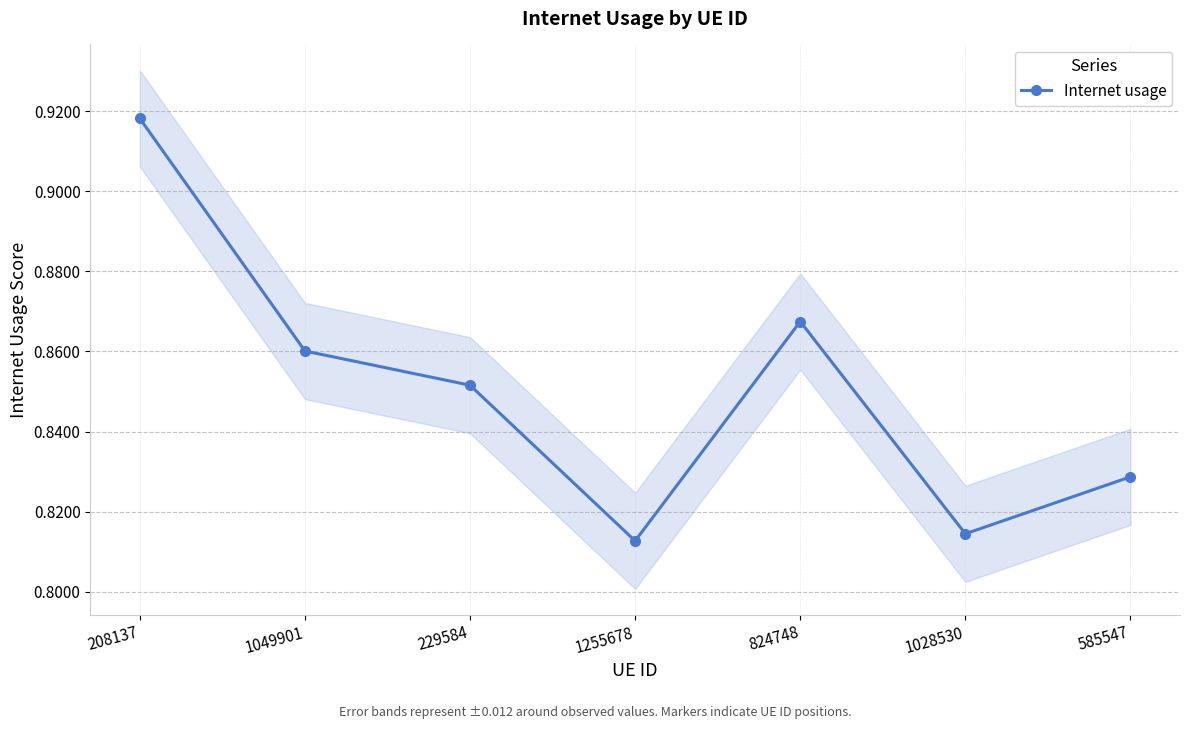

At which label is the value closest to 0?

1255678